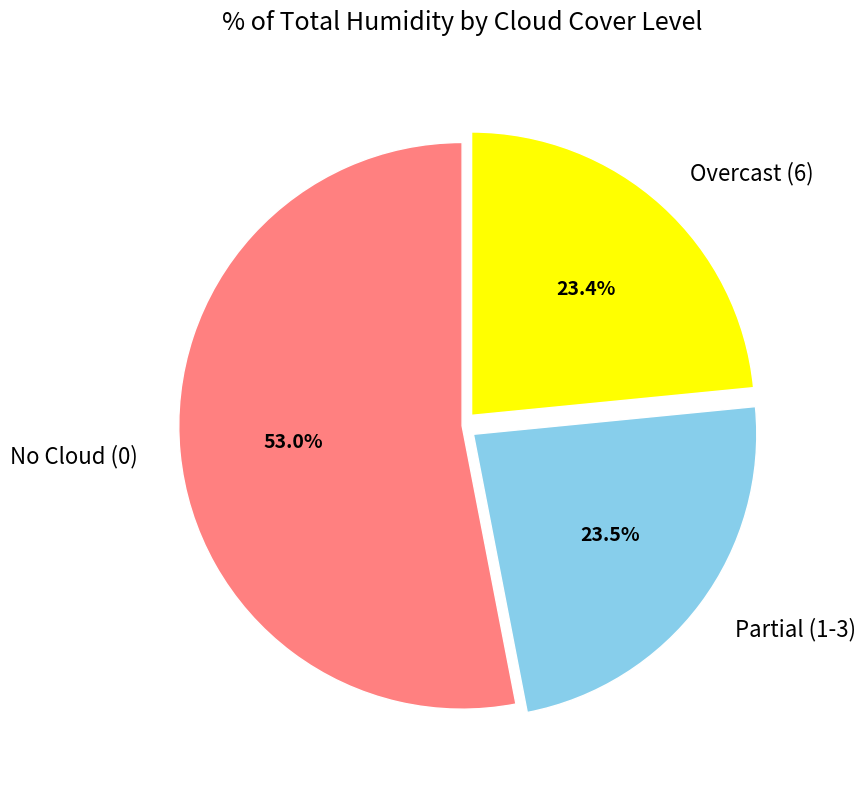

Which category has the biggest portion of the pie?

No Cloud (0)